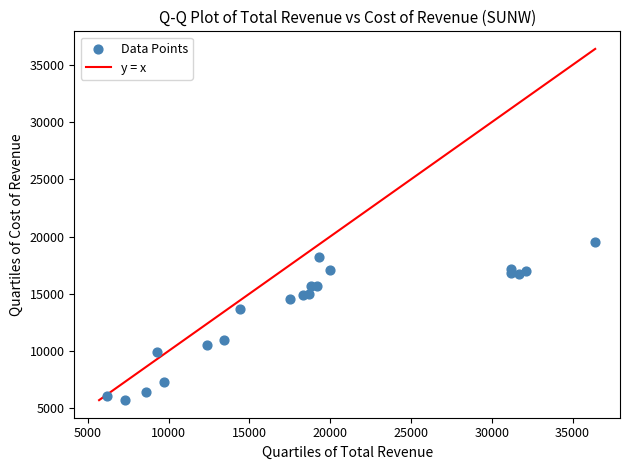

What is the range of X values (max minus min)?

30200